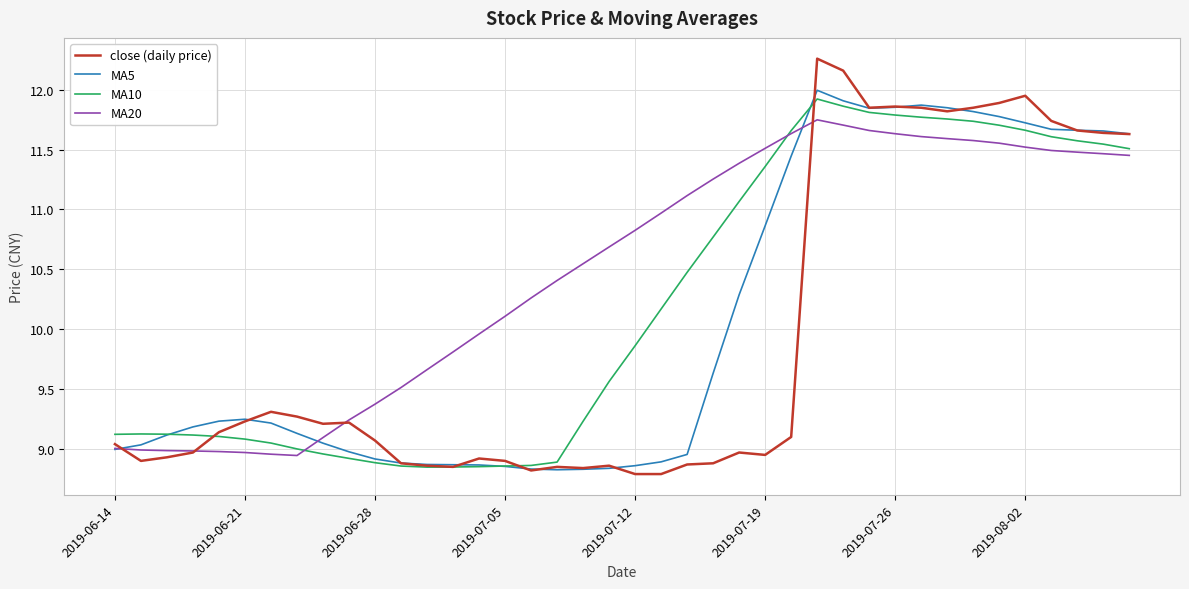

Which series has the largest total across all categories?

MA20